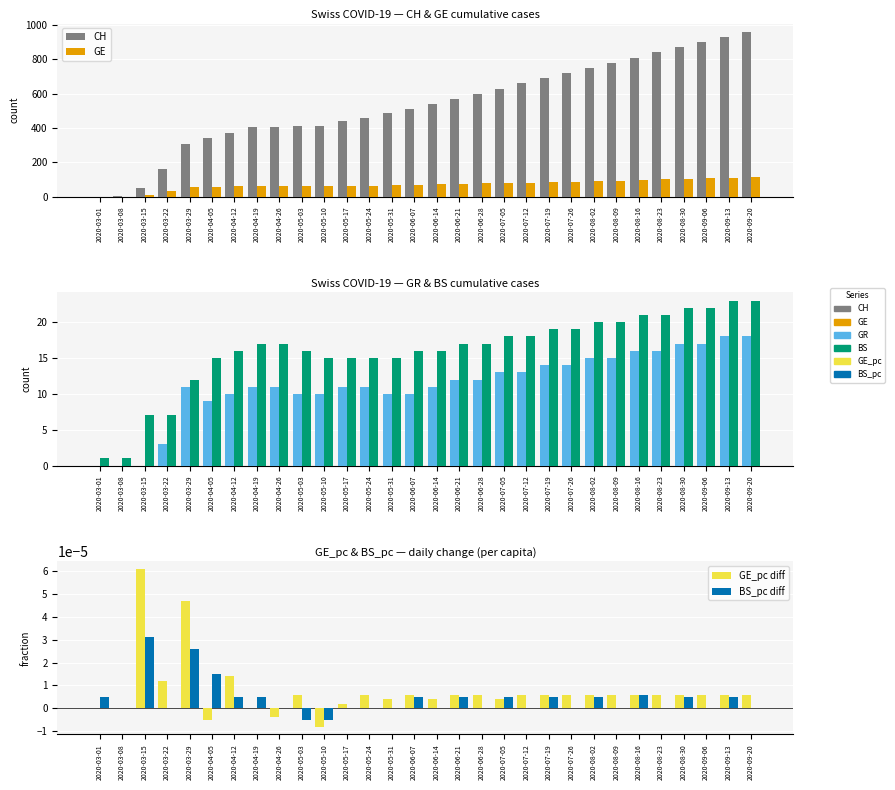

What are all the series names shown in the legend?

CH, GE, GR, BS, GE_pc diff, BS_pc diff